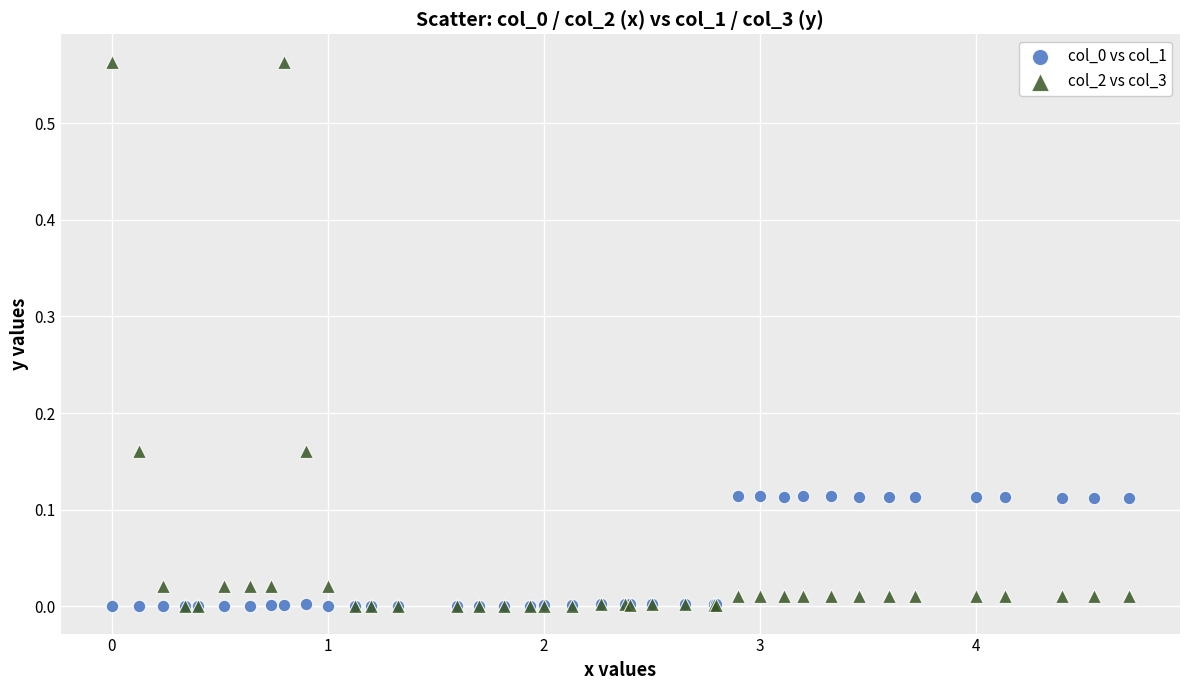

Which series contains the highest Y value?

col_2 vs col_3